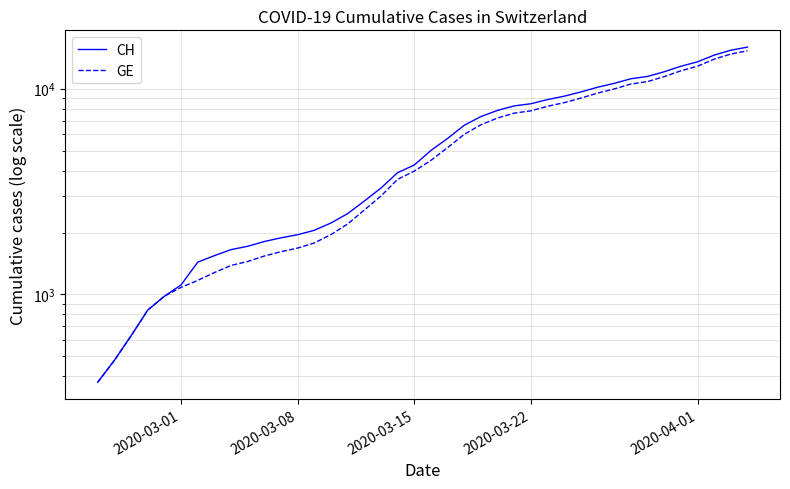

True or false: GE has a value of 12076 at 28.

False